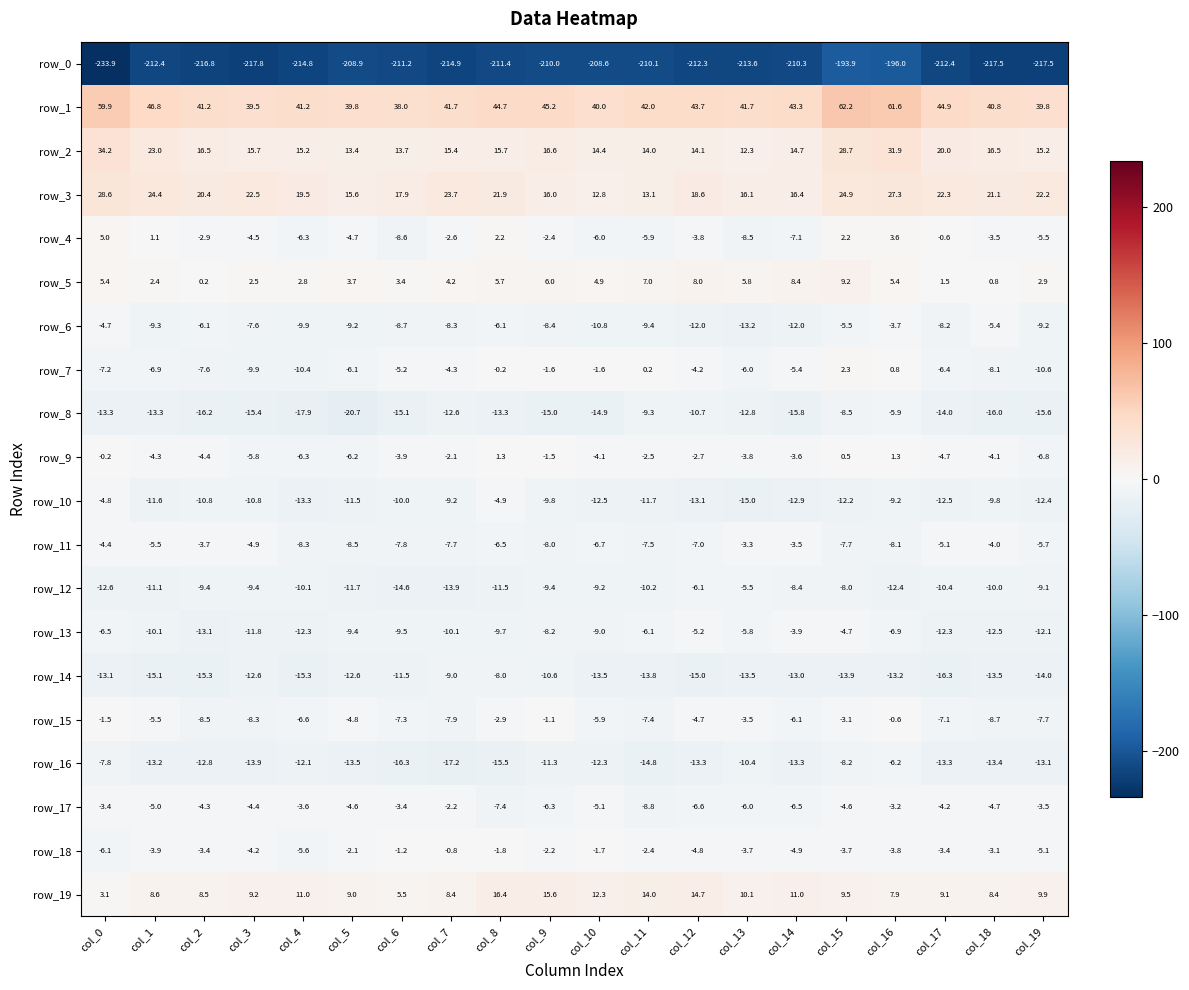

Is it true that row_14 equals -15.1 at col_1?

True